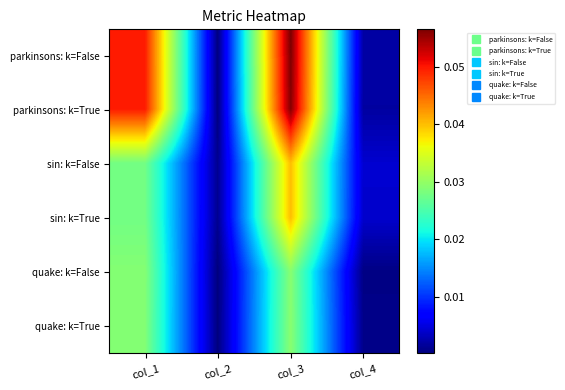

How many distinct data groups are displayed?

6